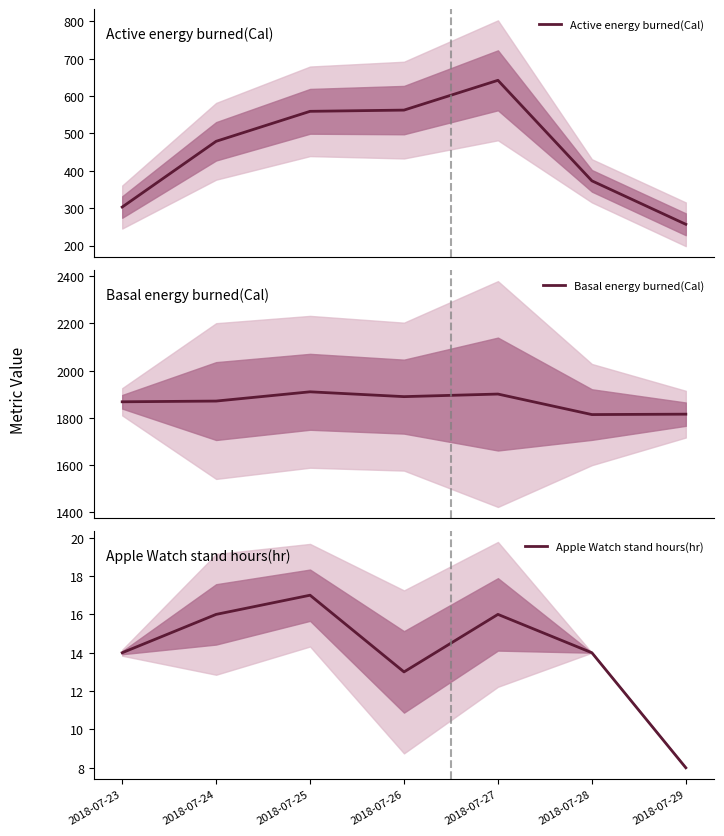

Which series has the widest spread of values?

Active energy burned(Cal)